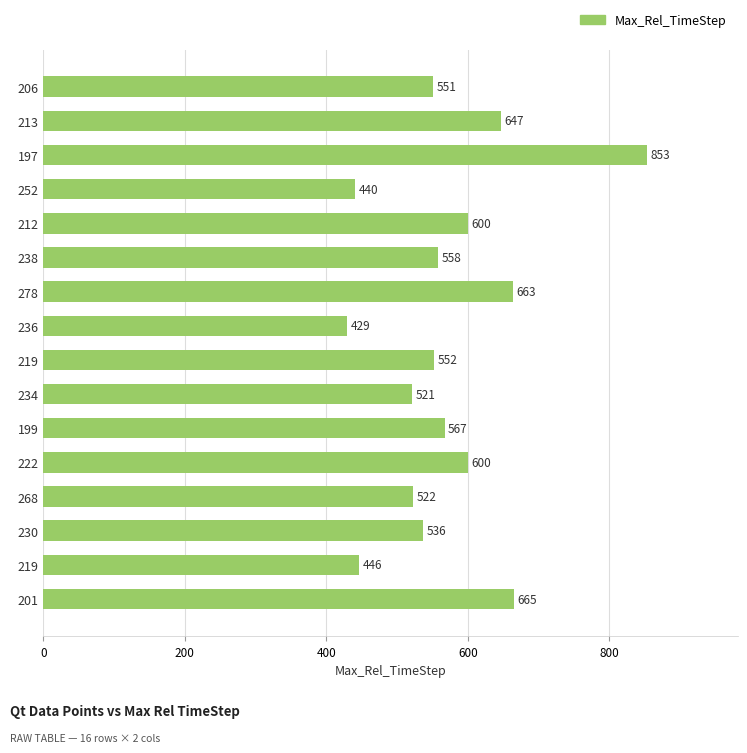

How many distinct data groups are displayed?

1